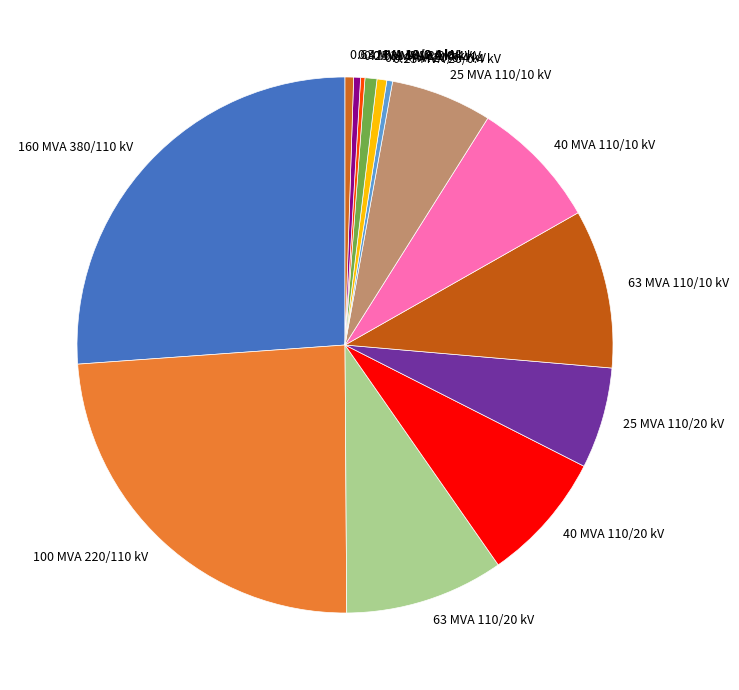

Do 160 MVA 380/110 kV and 40 MVA 110/20 kV together represent more than half of the pie?

No